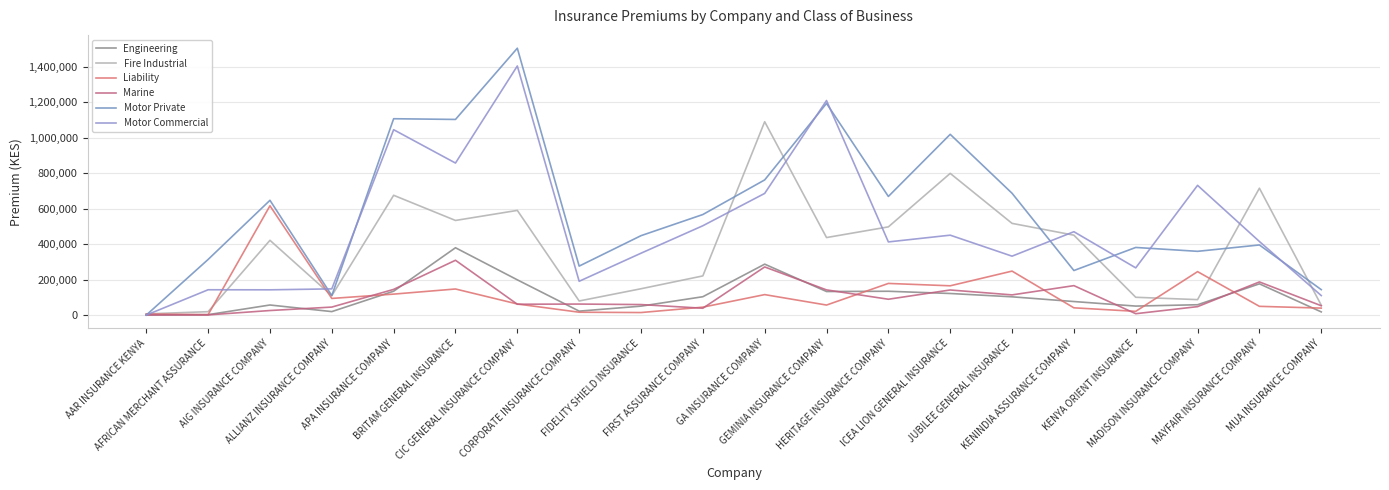

List the labels in order of Engineering value, smallest first.

AAR INSURANCE KENYA, AFRICAN MERCHANT ASSURANCE, MUA INSURANCE COMPANY, ALLIANZ INSURANCE COMPANY, CORPORATE INSURANCE COMPANY, FIDELITY SHIELD INSURANCE, KENYA ORIENT INSURANCE, AIG INSURANCE COMPANY, MADISON INSURANCE COMPANY, KENINDIA ASSURANCE COMPANY, JUBILEE GENERAL INSURANCE, FIRST ASSURANCE COMPANY, ICEA LION GENERAL INSURANCE, GEMINIA INSURANCE COMPANY, HERITAGE INSURANCE COMPANY, APA INSURANCE COMPANY, MAYFAIR INSURANCE COMPANY, CIC GENERAL INSURANCE COMPANY, GA INSURANCE COMPANY, BRITAM GENERAL INSURANCE